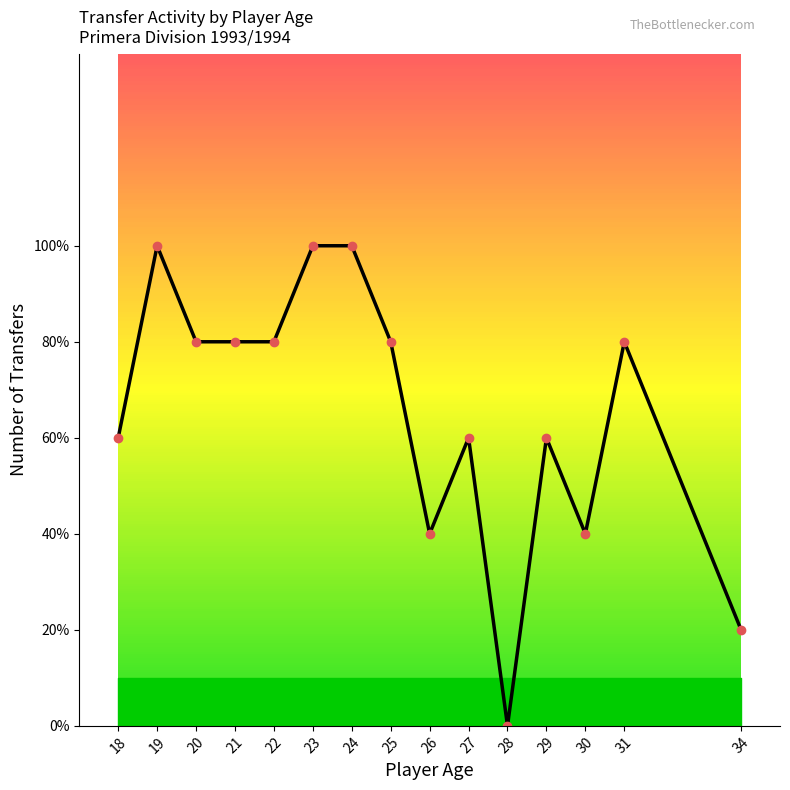

How many values are above zero?

14